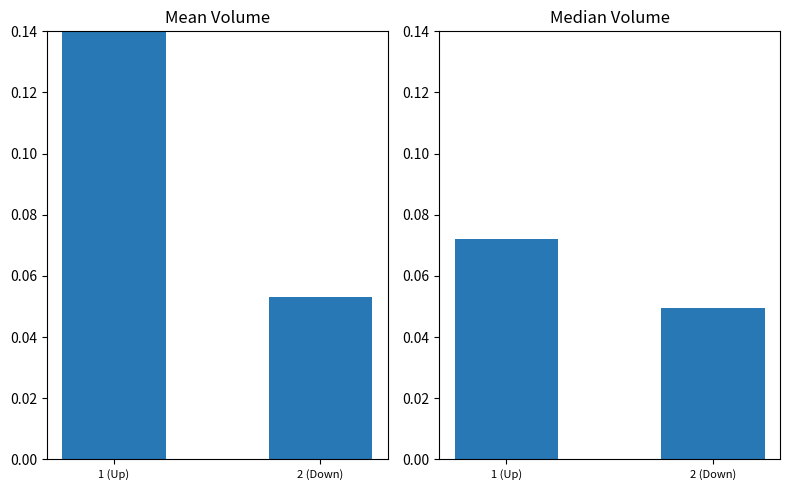

Are the bars horizontal?

No